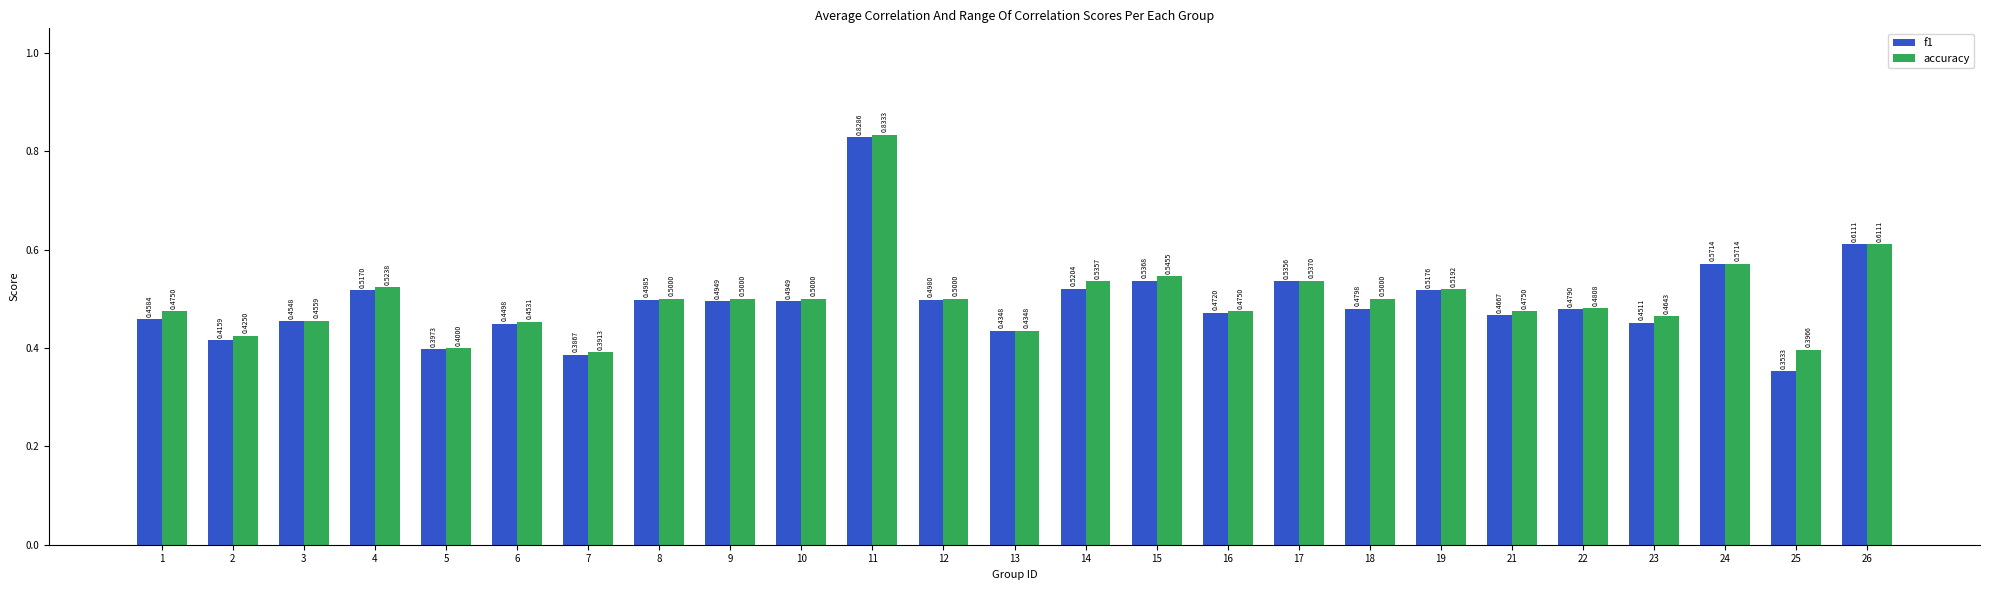

Are the bars horizontal?

No